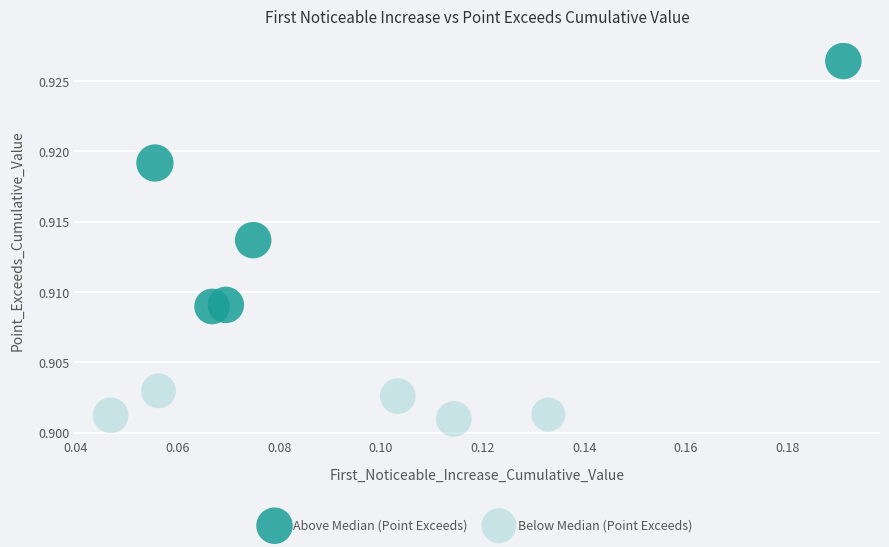

Which series contains the highest Y value?

Above Median (Point Exceeds)